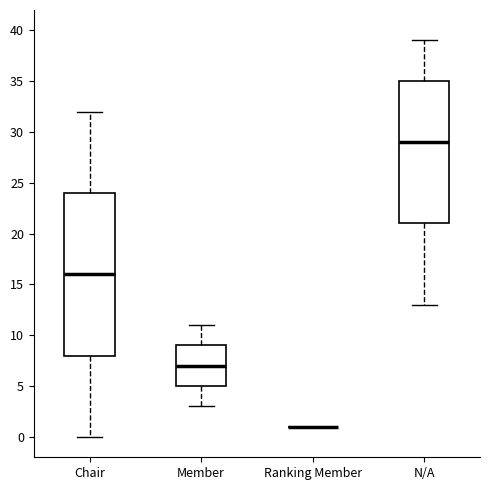

Where does the median line of the box for Chair sit on the y-axis? The values are not printed on the chart, so give them approximately, as read against the axis.

16